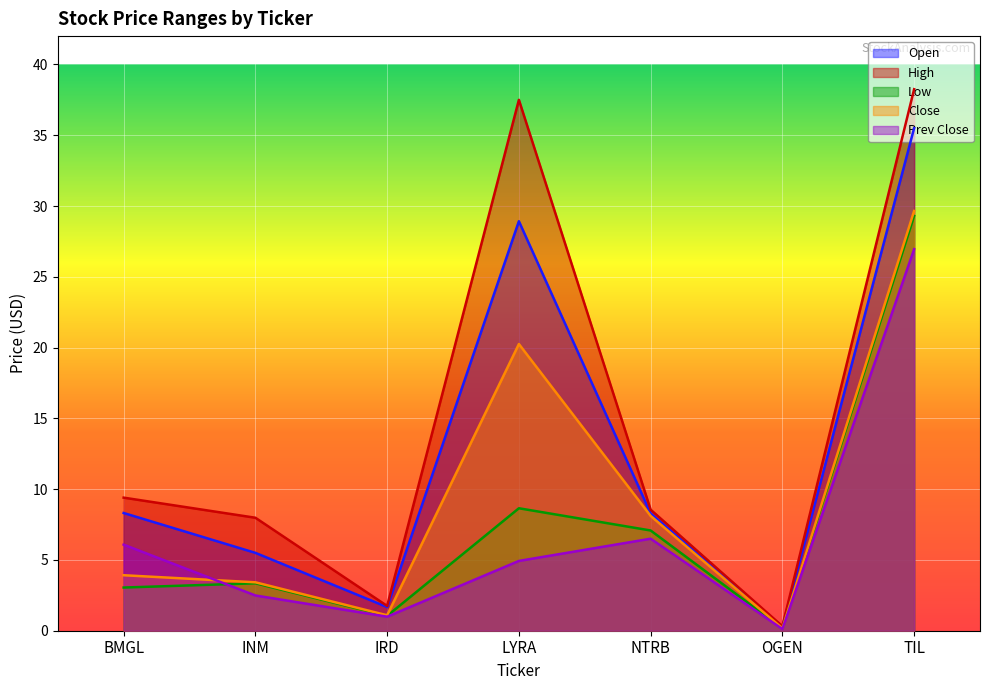

How many interior local valleys does the High series have?

2